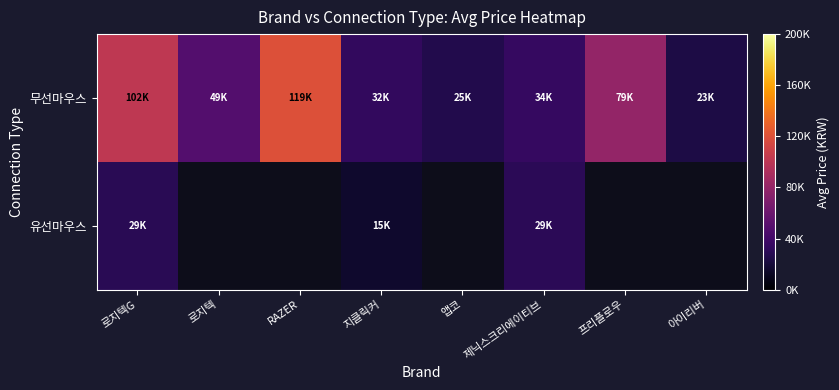

The value of 무선마우스 at 아이리버 is 32346.0. True or false?

False